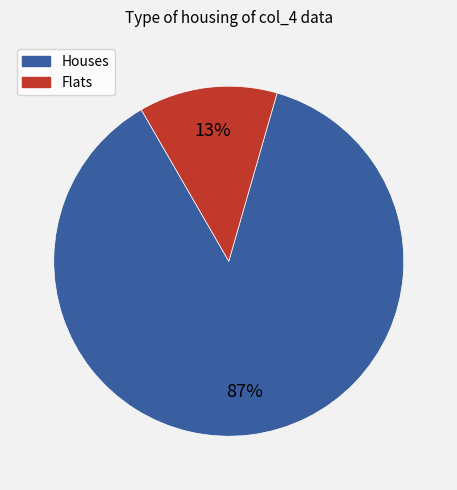

To the nearest percent, what is the average slice percentage?

50%